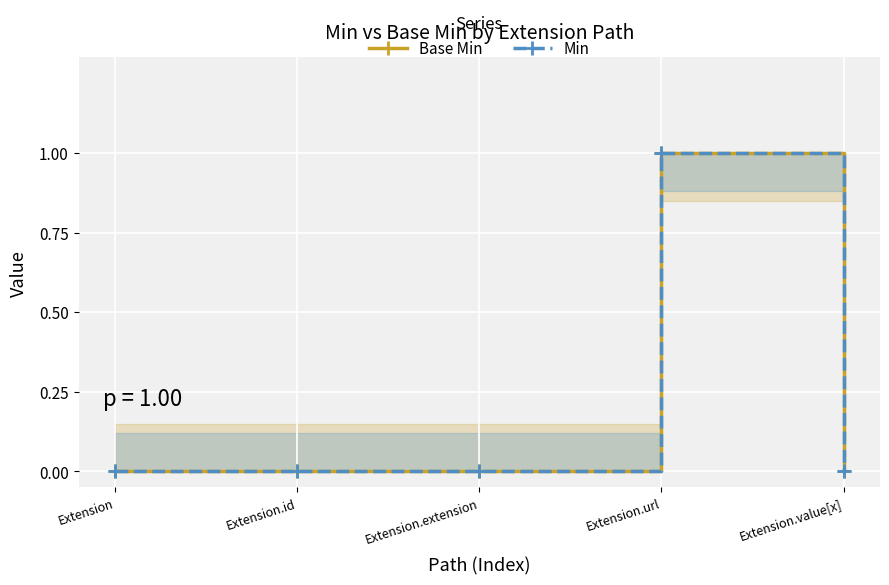

Which series has the largest range (max minus min)?

Base Min